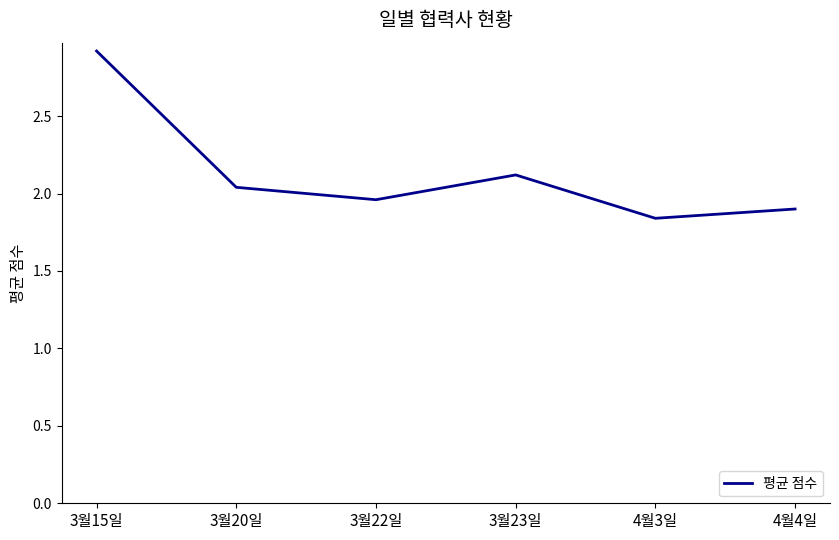

What is the average value?

2.1